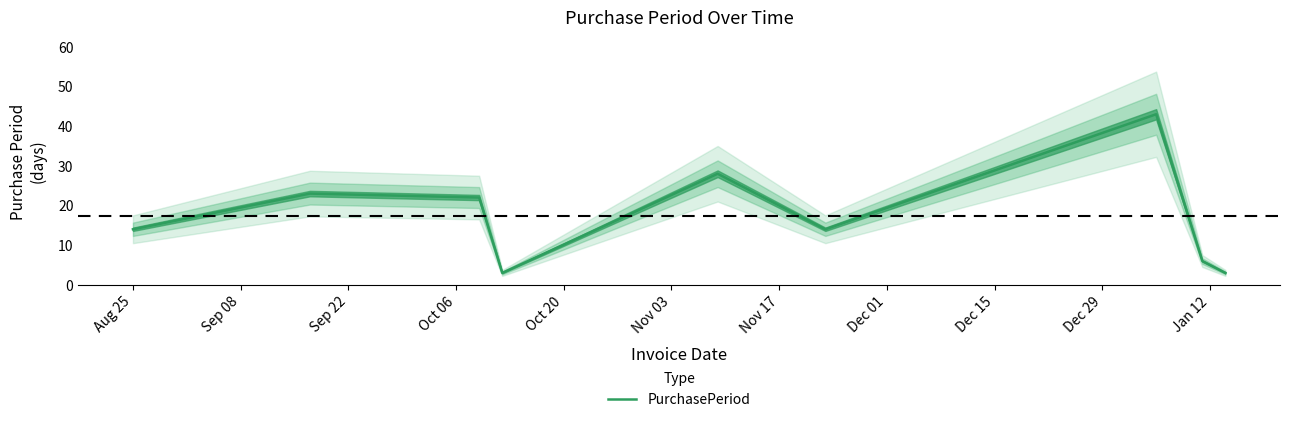

What is the greatest value displayed?

43